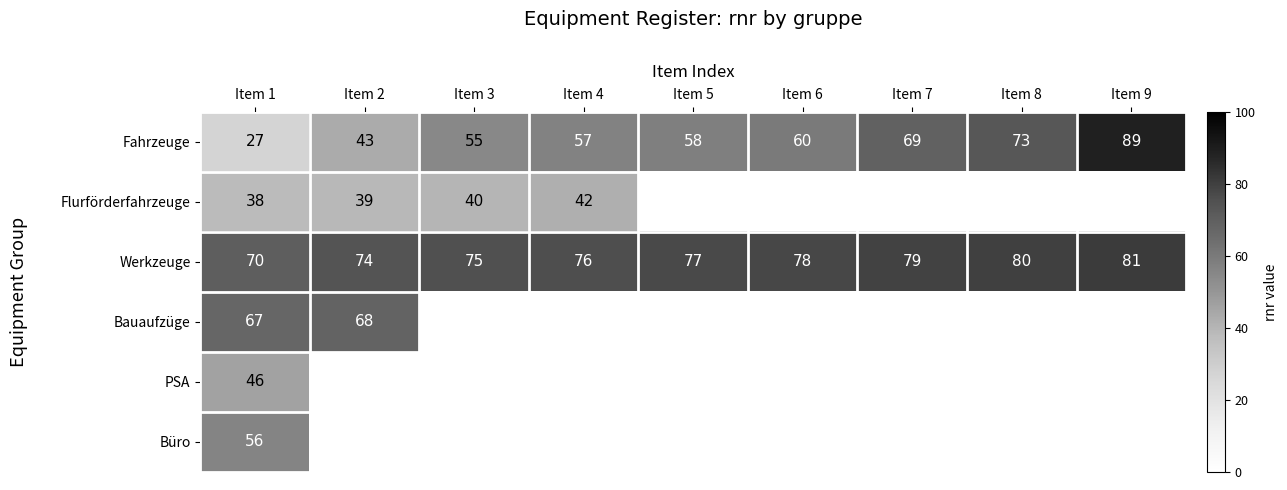

What is the total value across all series at Item 1?

304